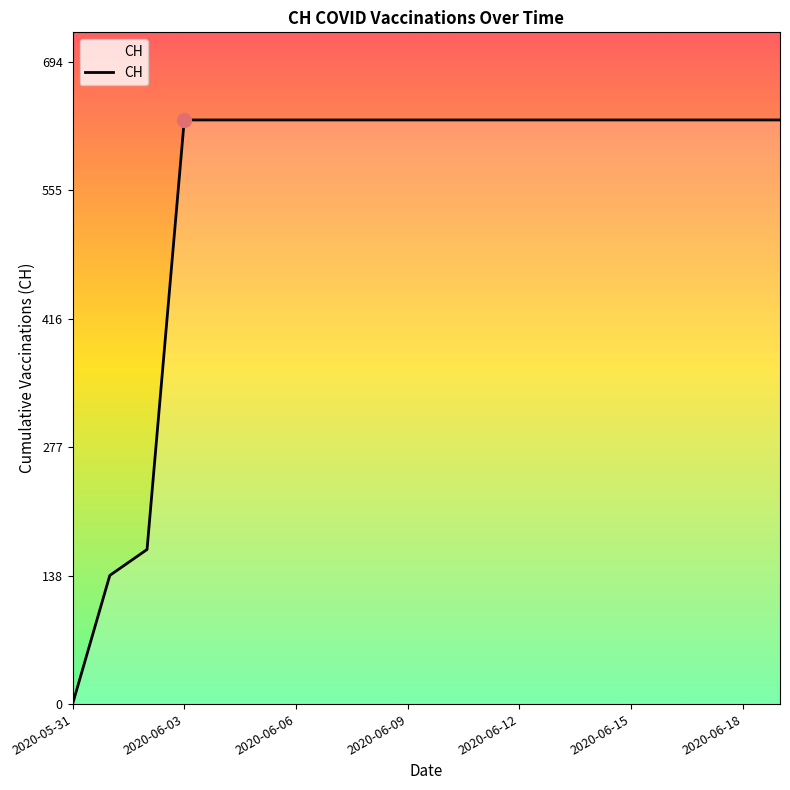

What is the greatest value displayed?

631